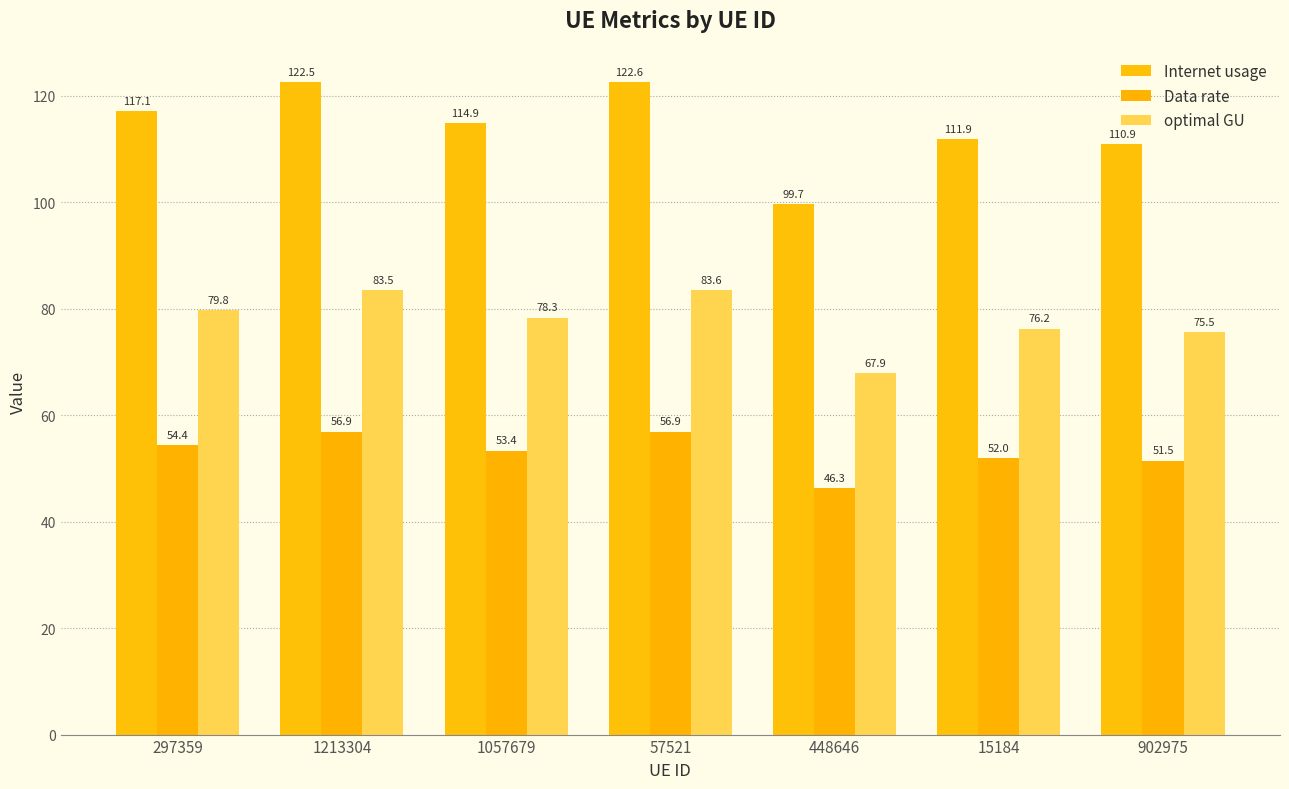

Reading left to right, what are all the values shown in this chart?

Internet usage: 297359=117.1	1213304=122.5	1057679=114.9	57521=122.6	448646=99.7	15184=111.9	902975=110.9
Data rate: 297359=54.4	1213304=56.9	1057679=53.4	57521=56.9	448646=46.3	15184=52.0	902975=51.5
optimal GU: 297359=79.8	1213304=83.5	1057679=78.3	57521=83.6	448646=67.9	15184=76.2	902975=75.5